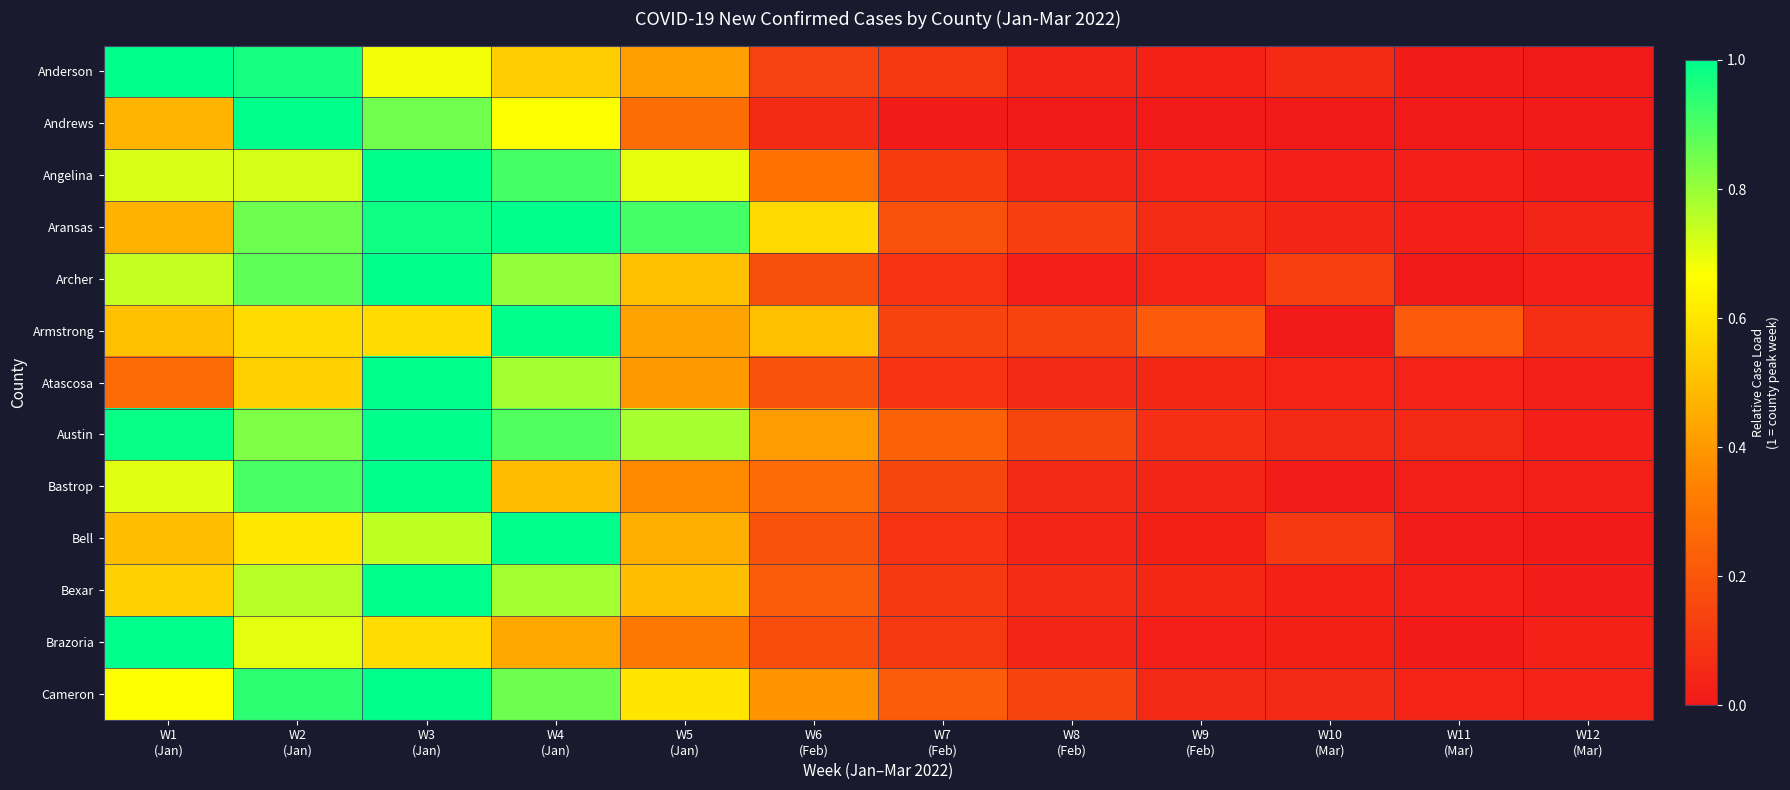

At which category is the sum across all series the highest?

W3
(Jan)